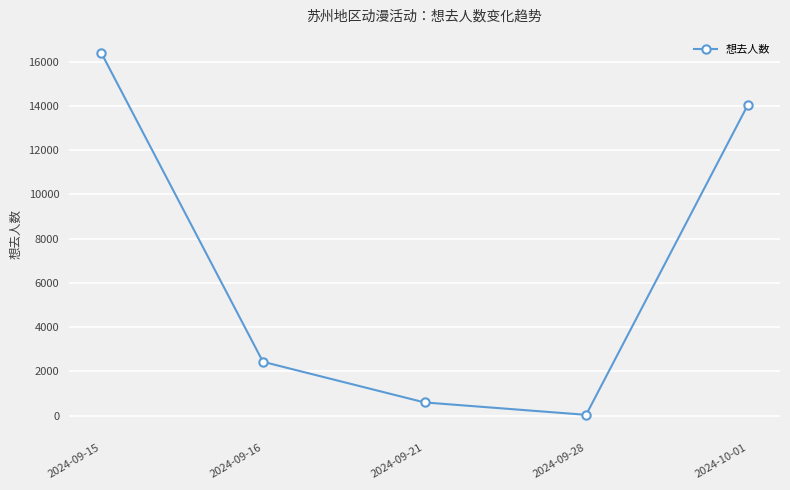

True or false: the data has more than 1 interior local peaks.

False